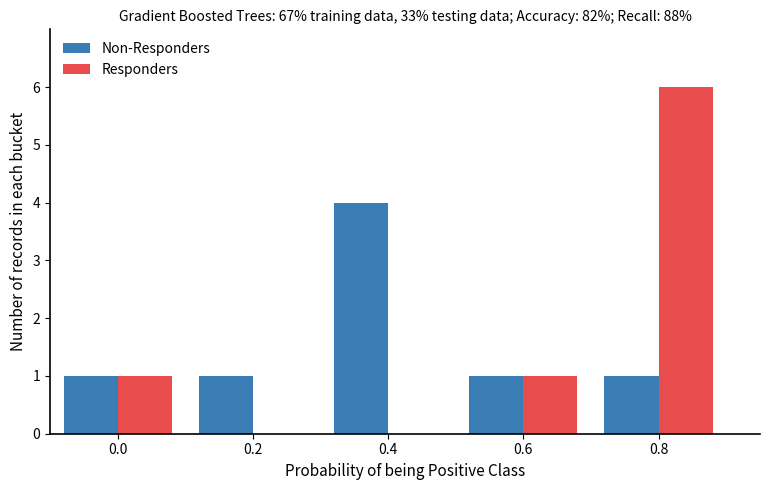

Are the bars horizontal?

No